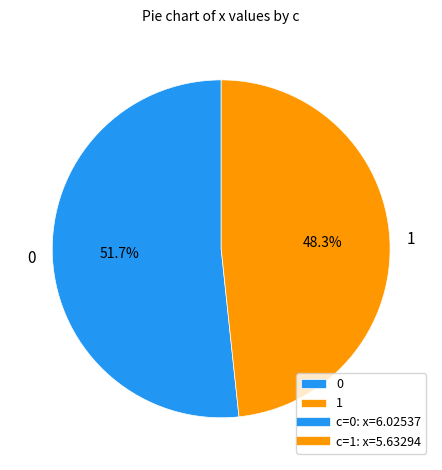

To the nearest percent, what is the combined percentage of 0 and 1?

100%